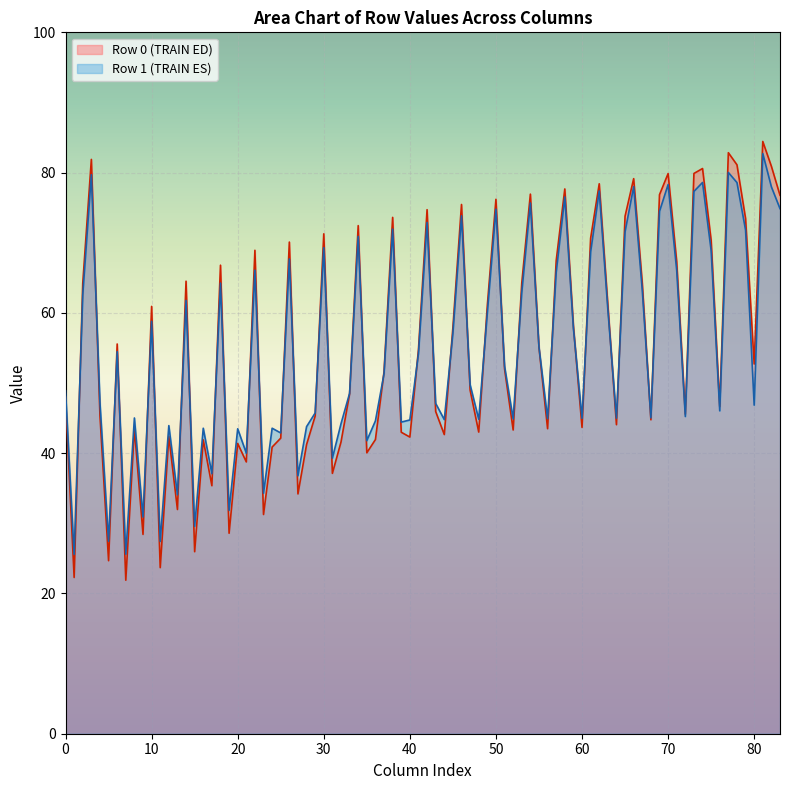

What is the total value across all series at 0?

96.9